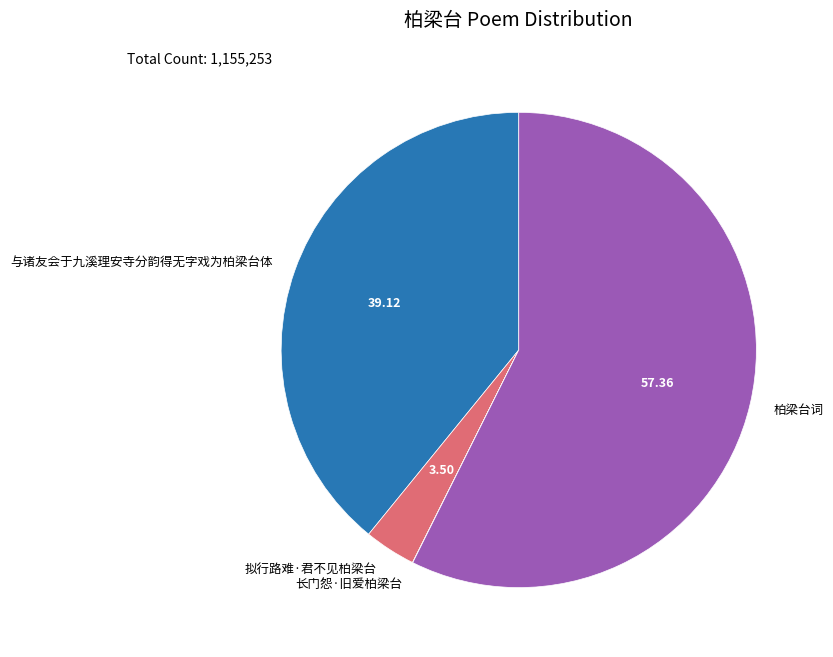

Approximately how many times larger is the value at 柏梁台词 compared to 与诸友会于九溪理安寺分韵得无字戏为柏梁台体?

1.5